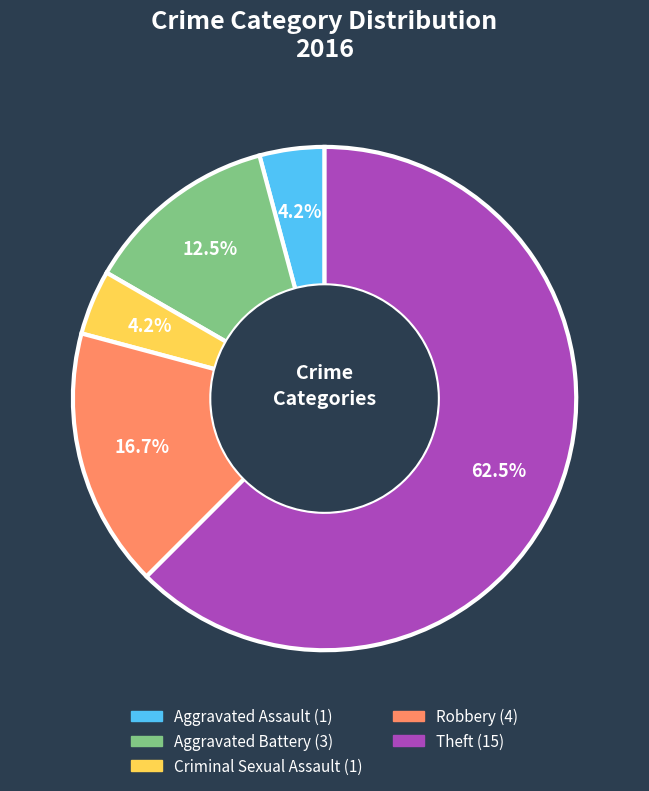

How much of the chart is everything except Criminal Sexual Assault?

95.8%